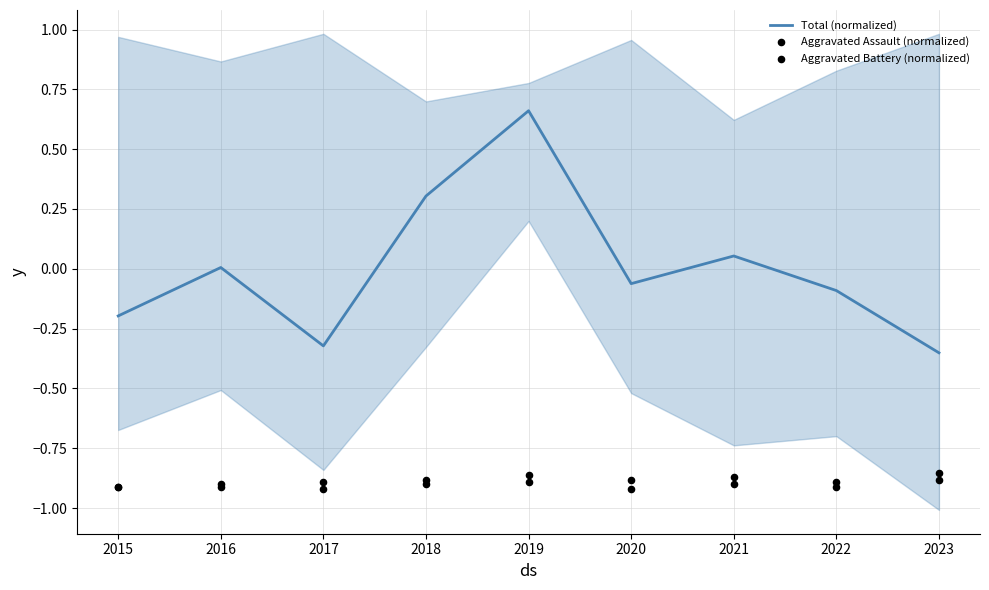

Which series contains the lowest Y value?

Aggravated Assault (normalized)